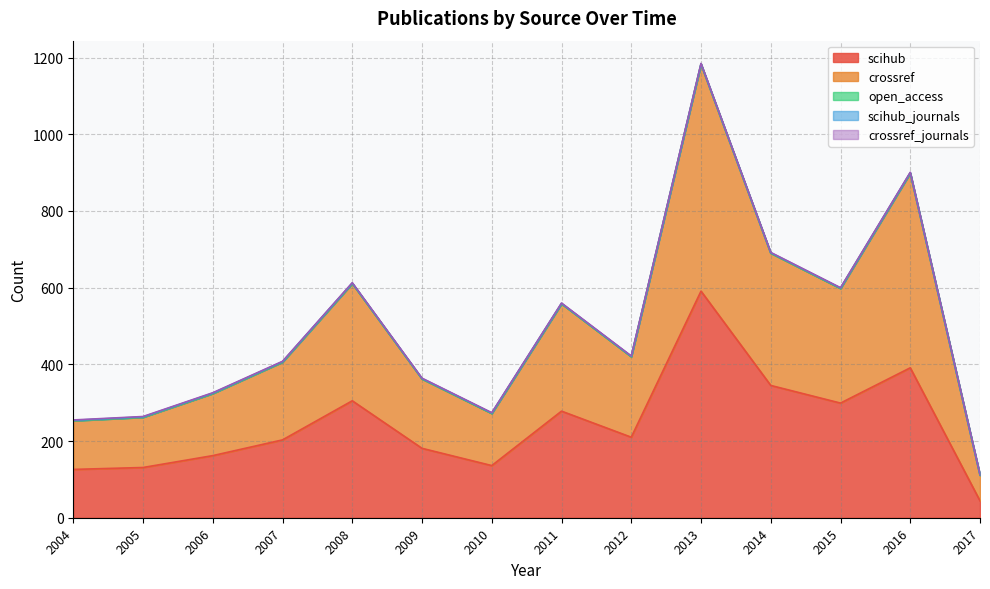

At which label does scihub reach its peak?

2013